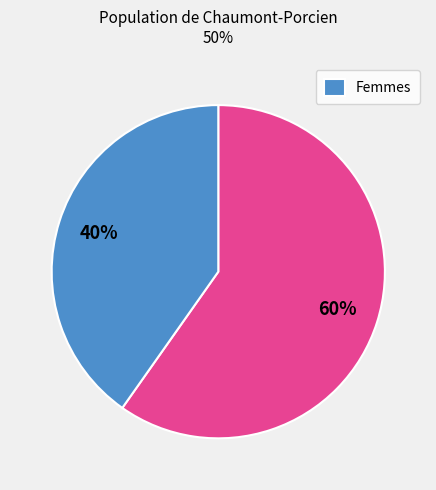

To the nearest percent, what is the average slice percentage?

50%